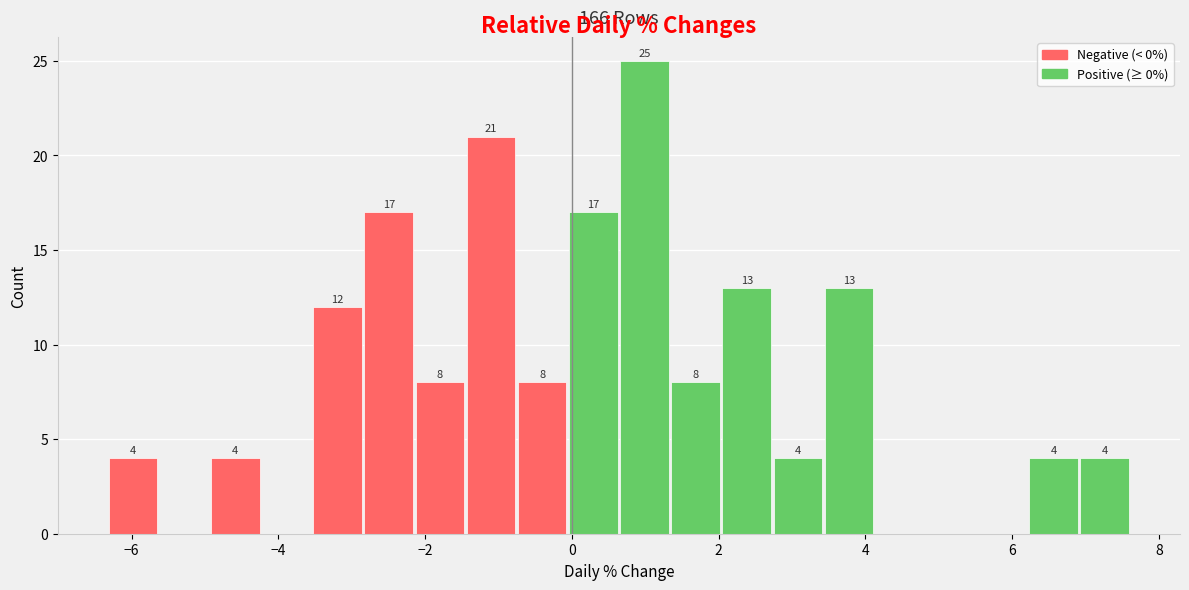

Read against the x-axis, roughly where is the centre of the tallest bar?

1.0